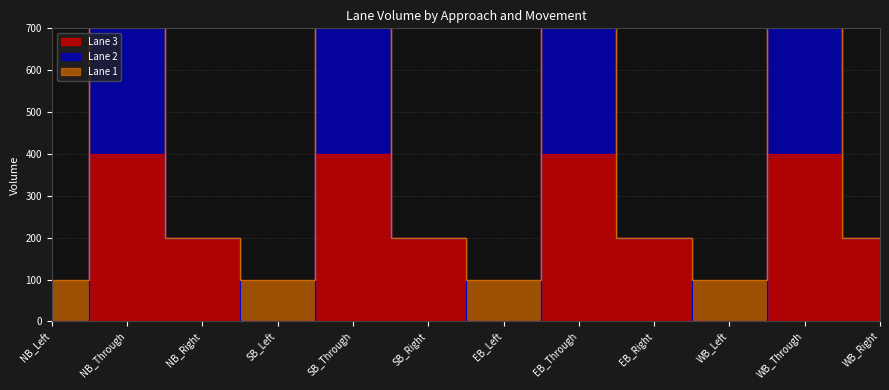

Count the number of categories in the chart.

12